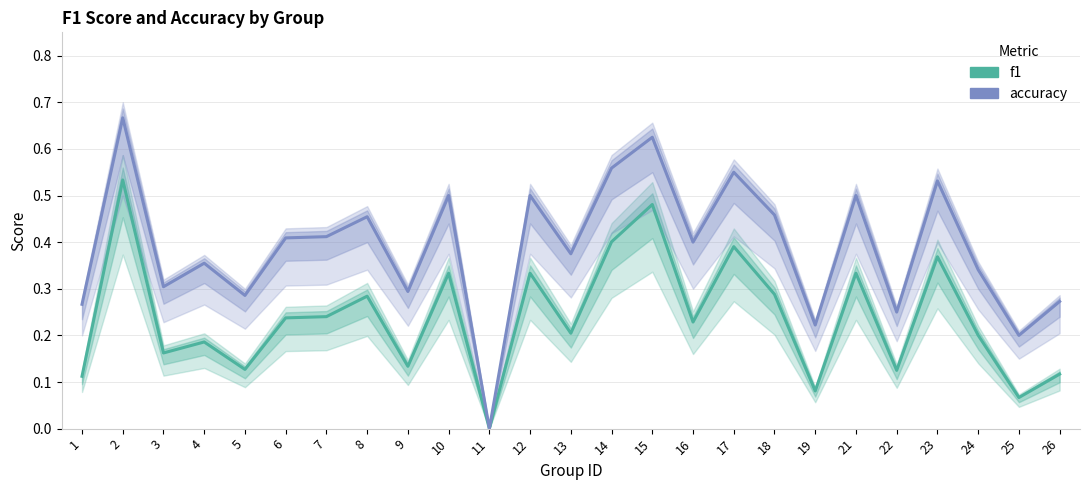

What is the total value across all series at 12?

0.8